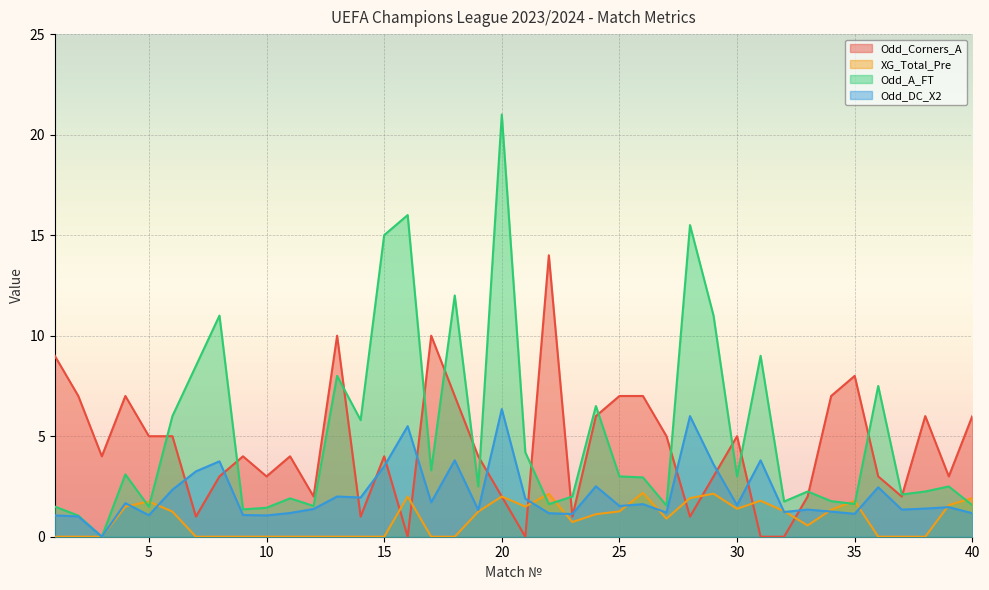

True or false: XG_Total_Pre has more than 1 points higher than both neighbors.

True